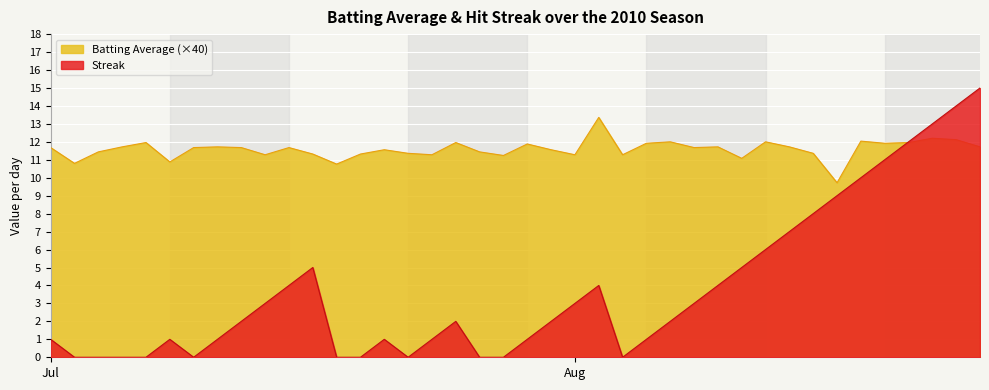

Rank the series at 2010-08-10 from highest to lowest value.

Batting Average, Streak